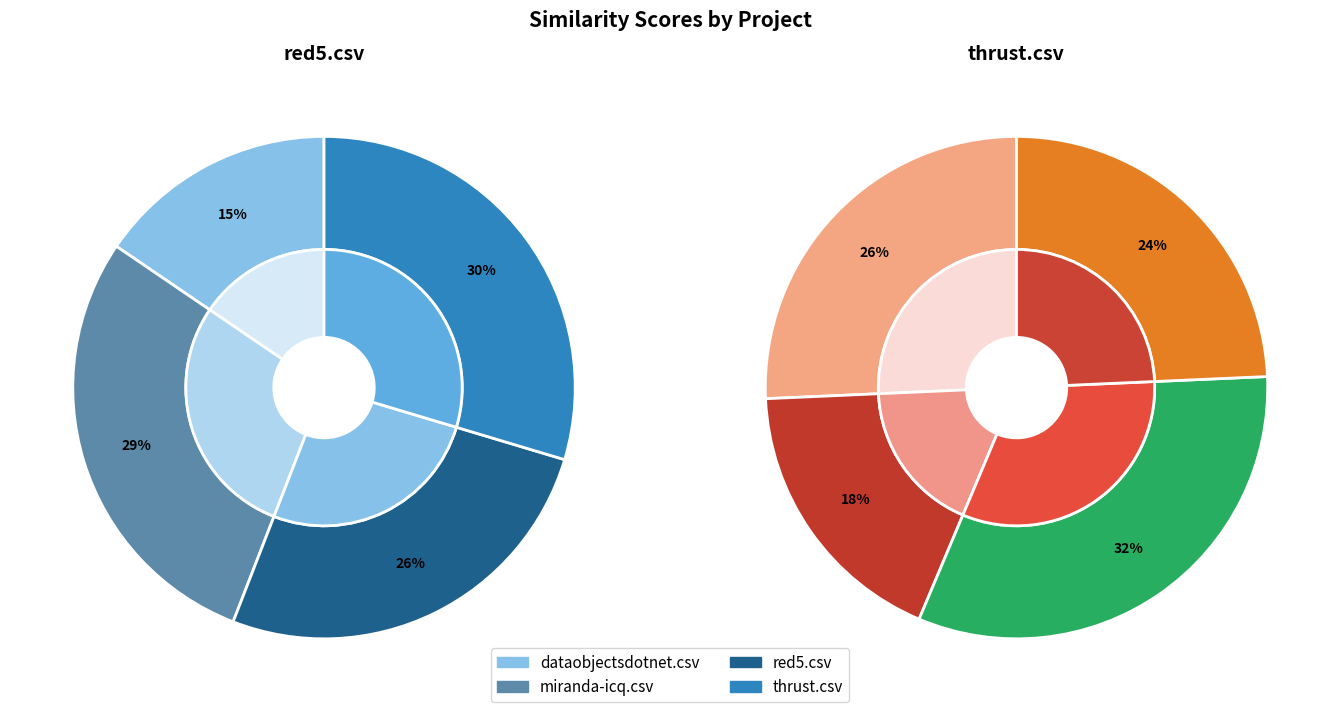

Which series has the widest spread of values?

red5.csv